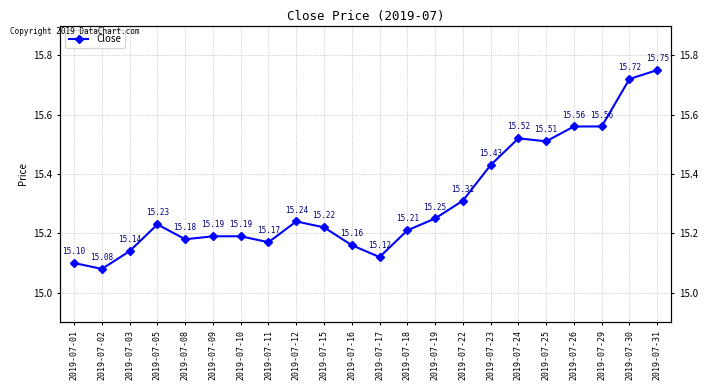

Which label corresponds to the smallest value in the chart?

2019-07-02